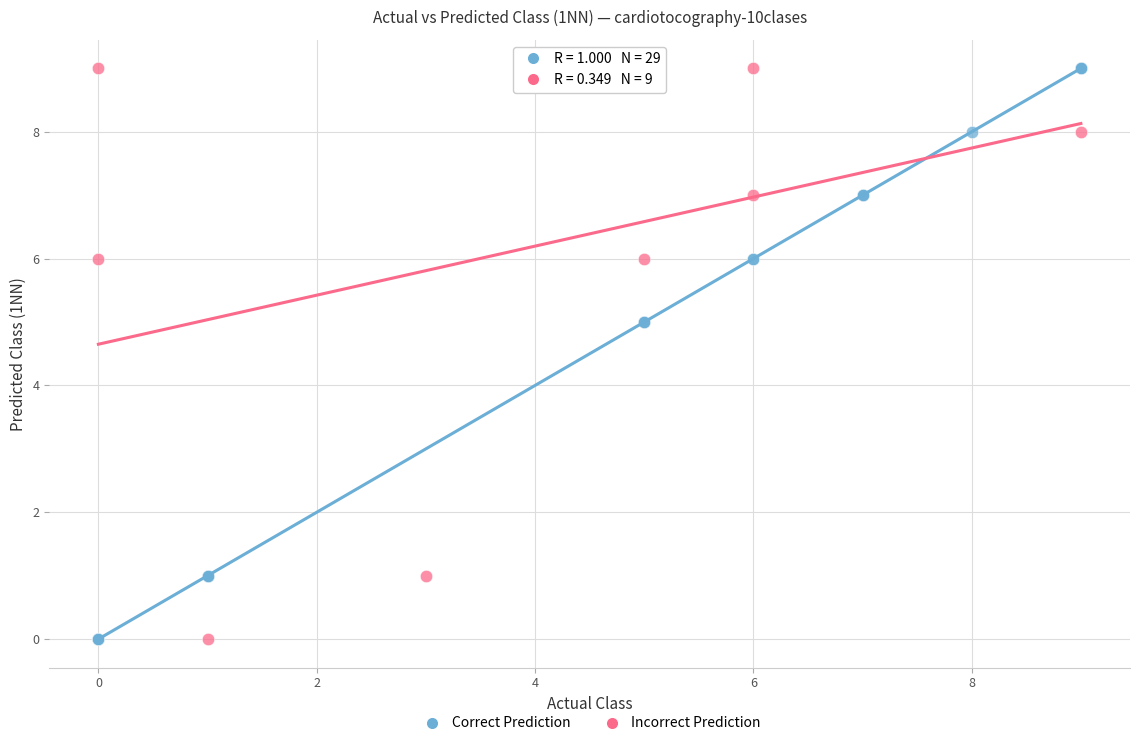

Which series has the widest spread of Y values?

Correct Prediction